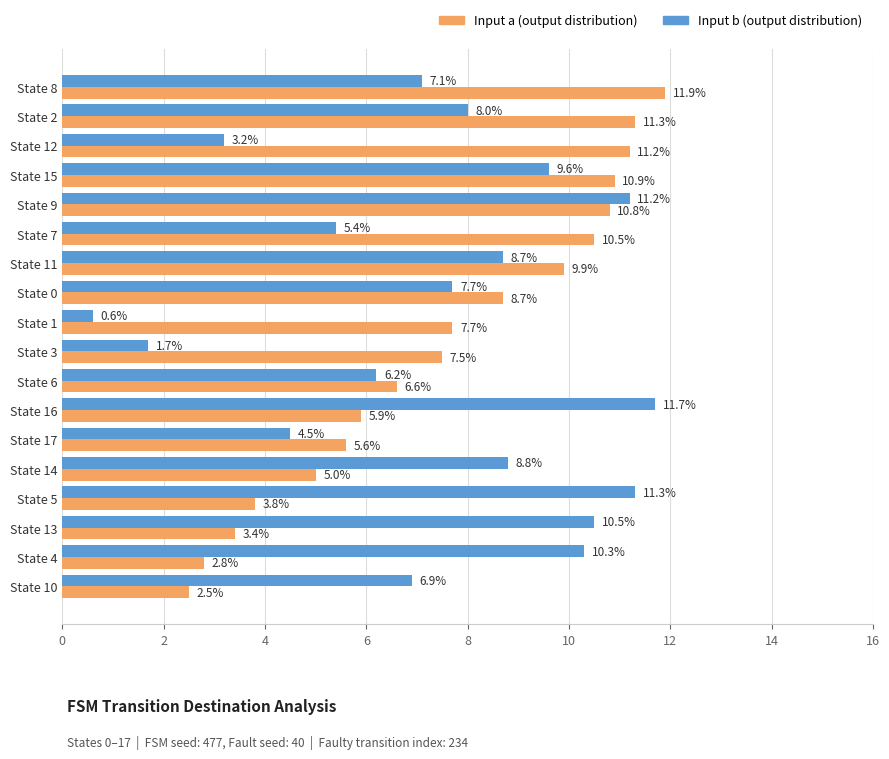

At which category does the chart reach its peak across all series?

State 8